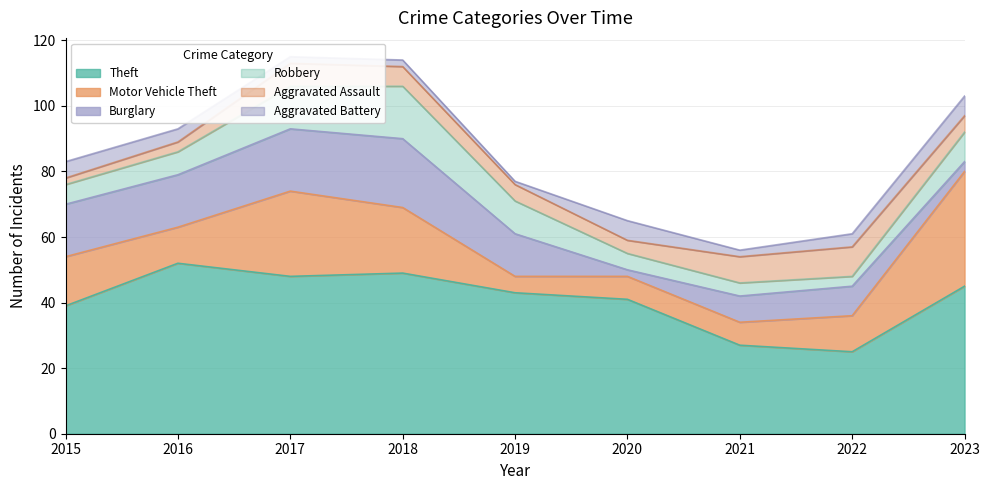

At how many categories does at least one series exceed 11?

9